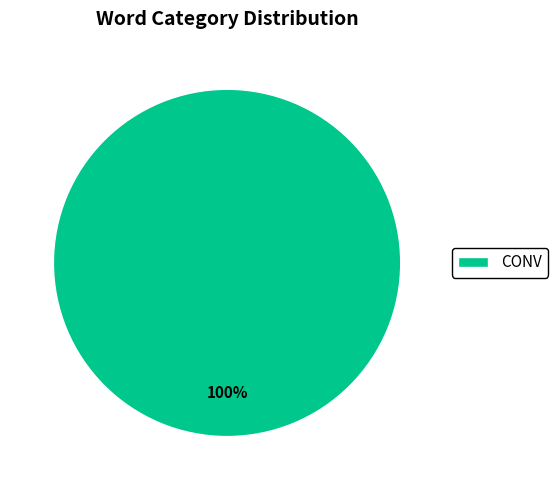

True or false: CONV accounts for 86% of the total.

False